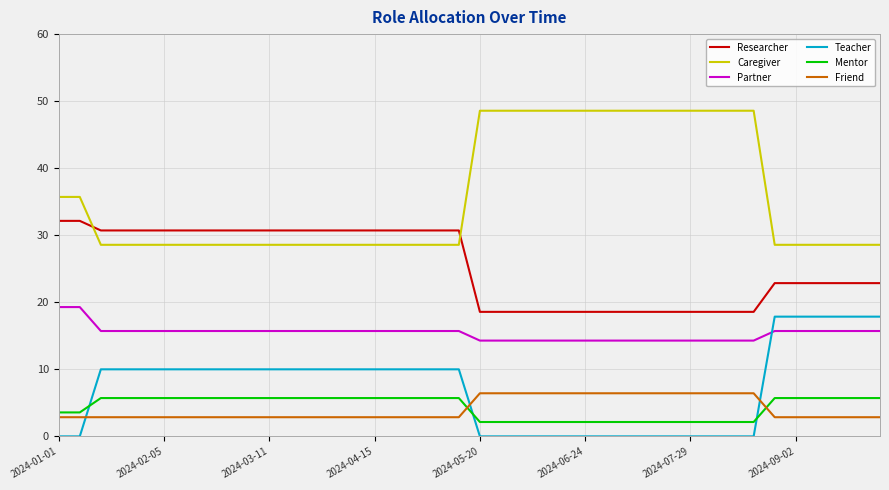

What is the maximum value for Mentor?

5.7